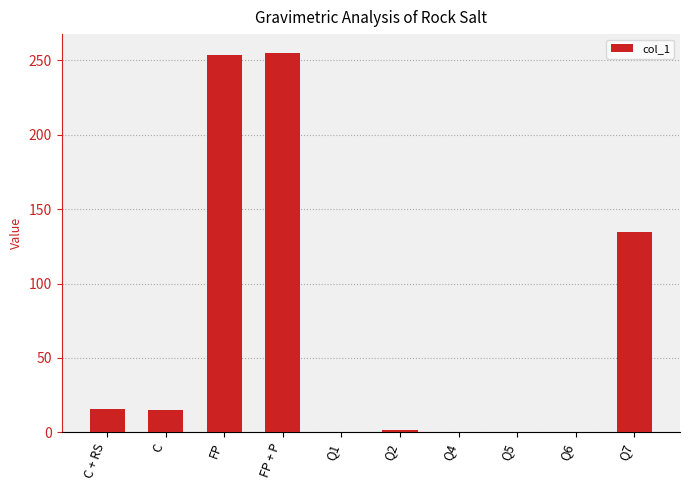

The value at Q7 is 134.5. True or false?

True